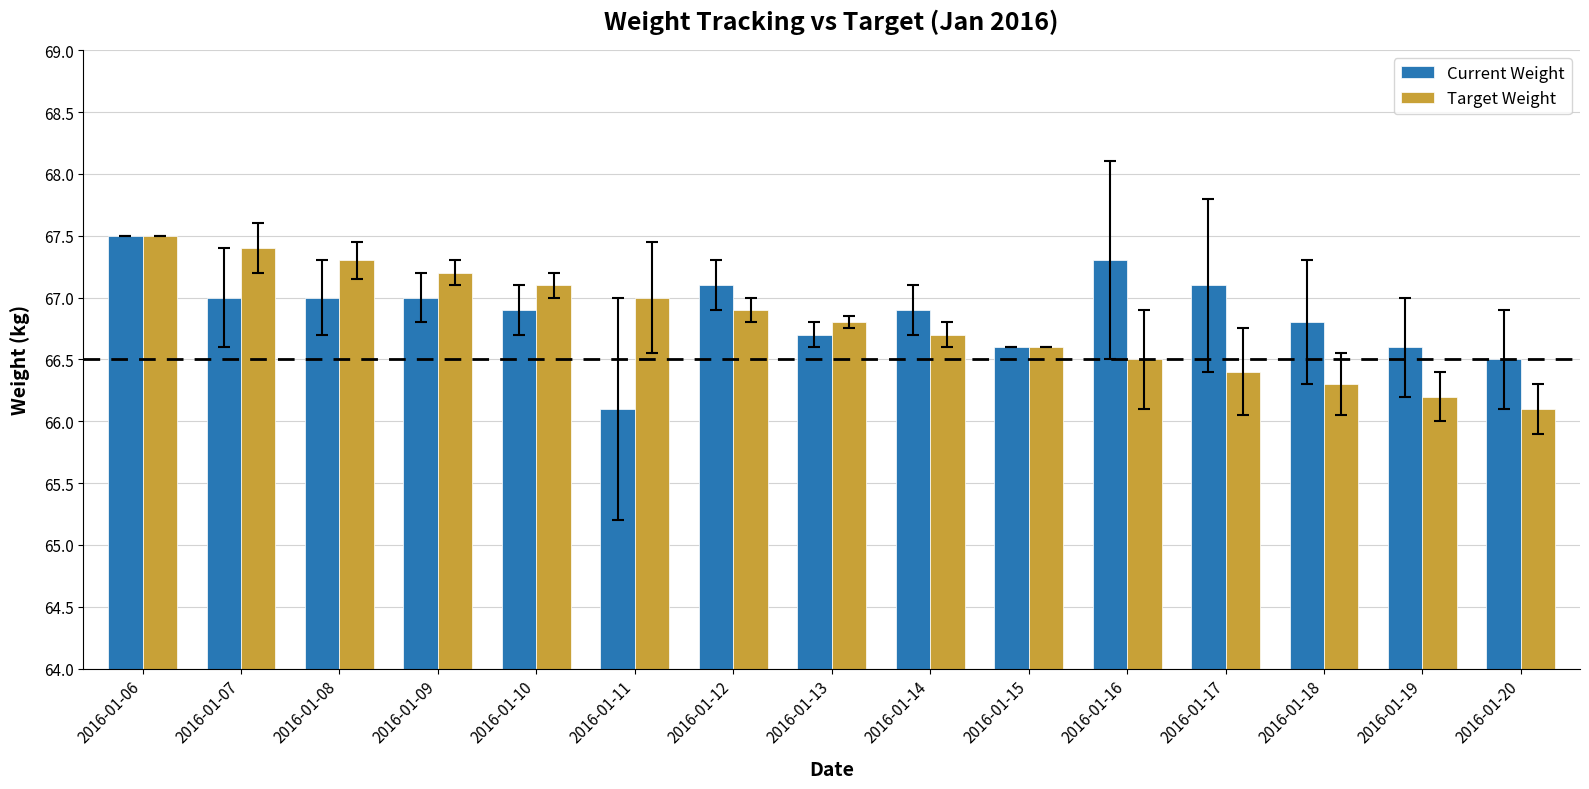

How many distinct data groups are displayed?

2